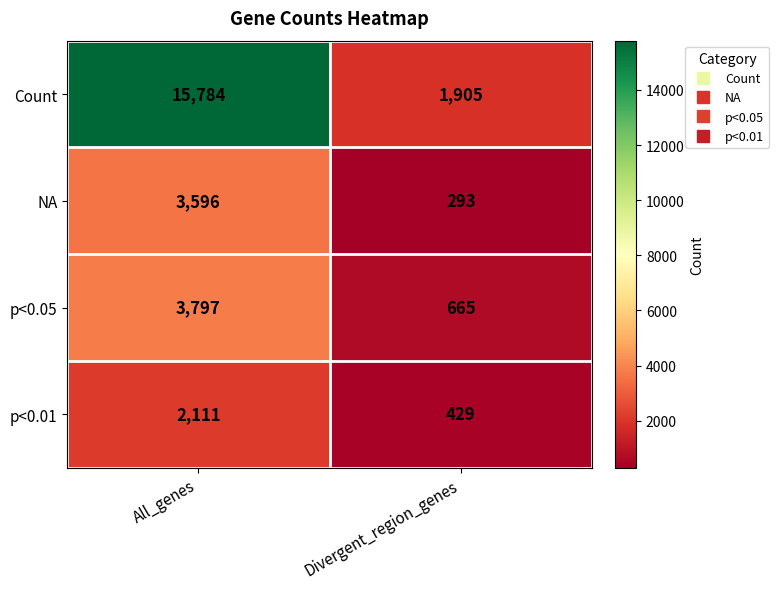

The NA series shows 1852 at All_genes. True or false?

False